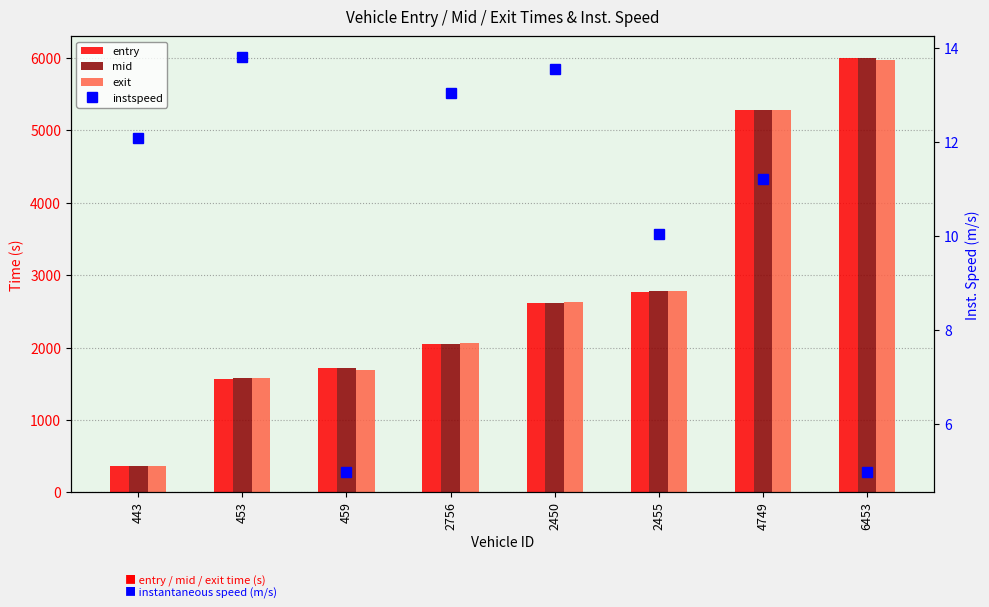

Rank the series by their maximum value, from highest to lowest.

mid, entry, exit, instspeed